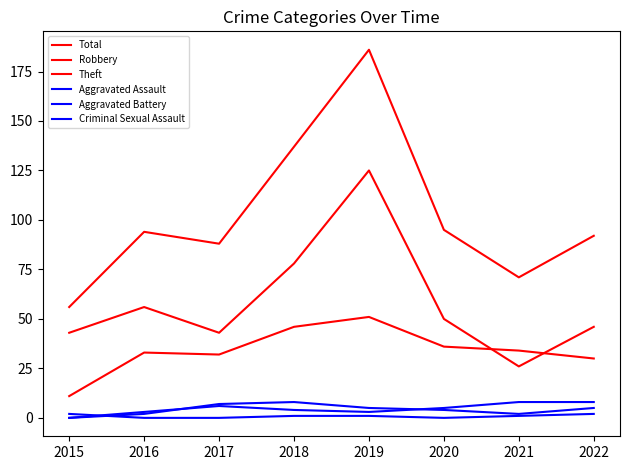

What is the difference between the highest and lowest values at 2020?

95